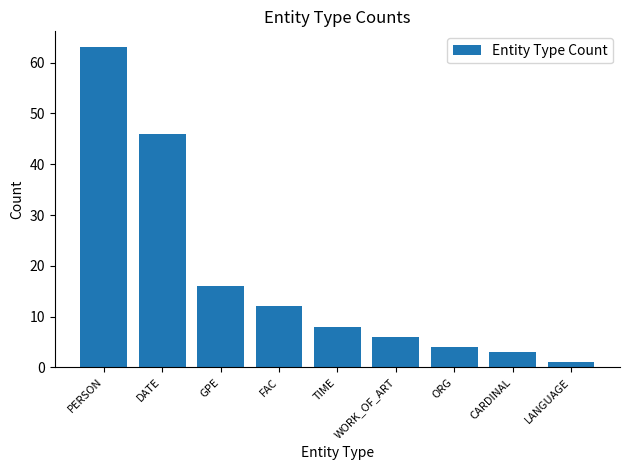

Between WORK_OF_ART and PERSON, which is larger?

PERSON